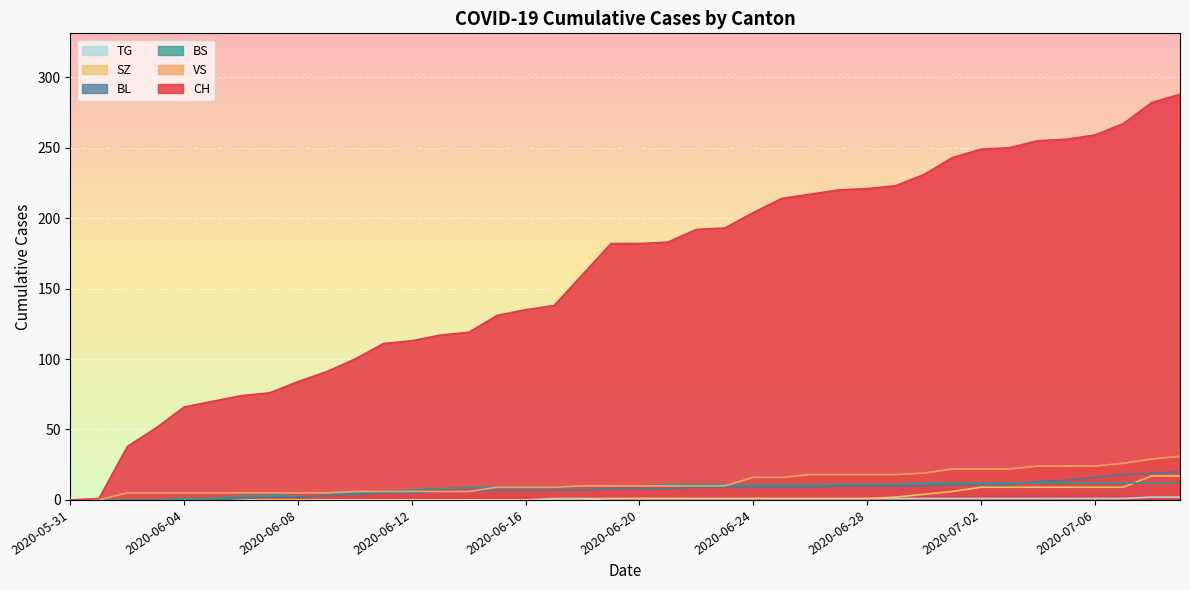

At which category does the chart reach its minimum across all series?

2020-05-31